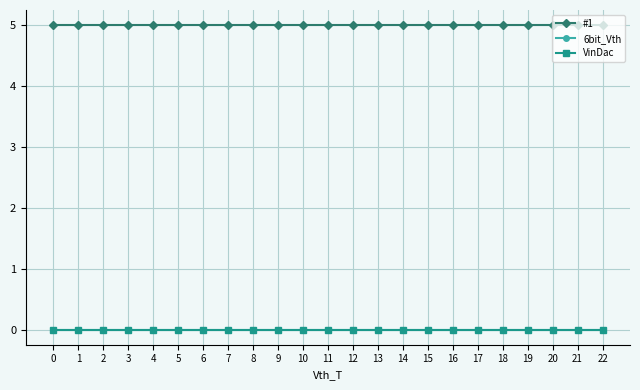

The value of VinDac at 3 is 0. True or false?

True